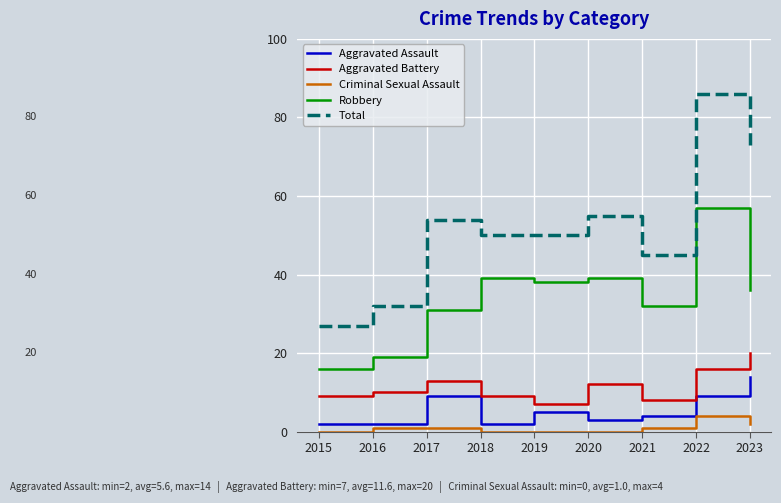

The value of Aggravated Assault at 2018 is 2. True or false?

True